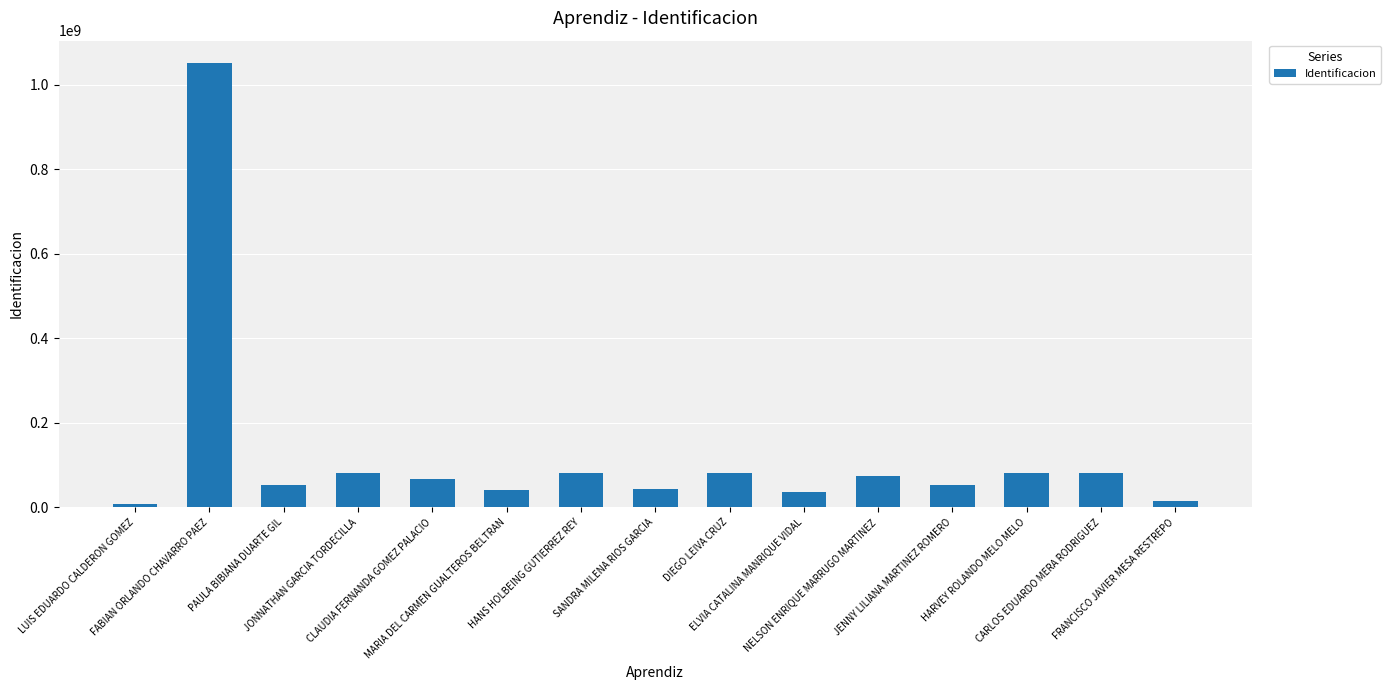

What is the average value?

122755650